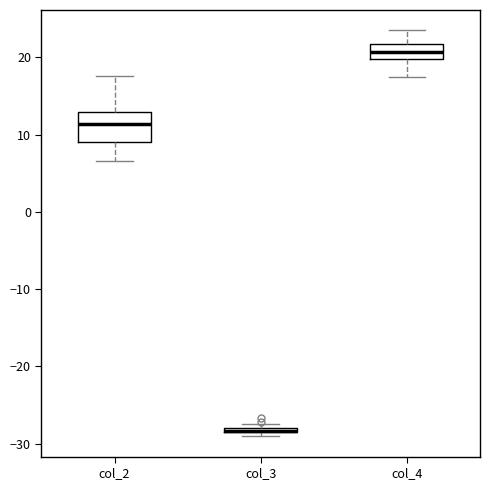

Which box is the tallest, from its lower edge to its upper edge?

col_2